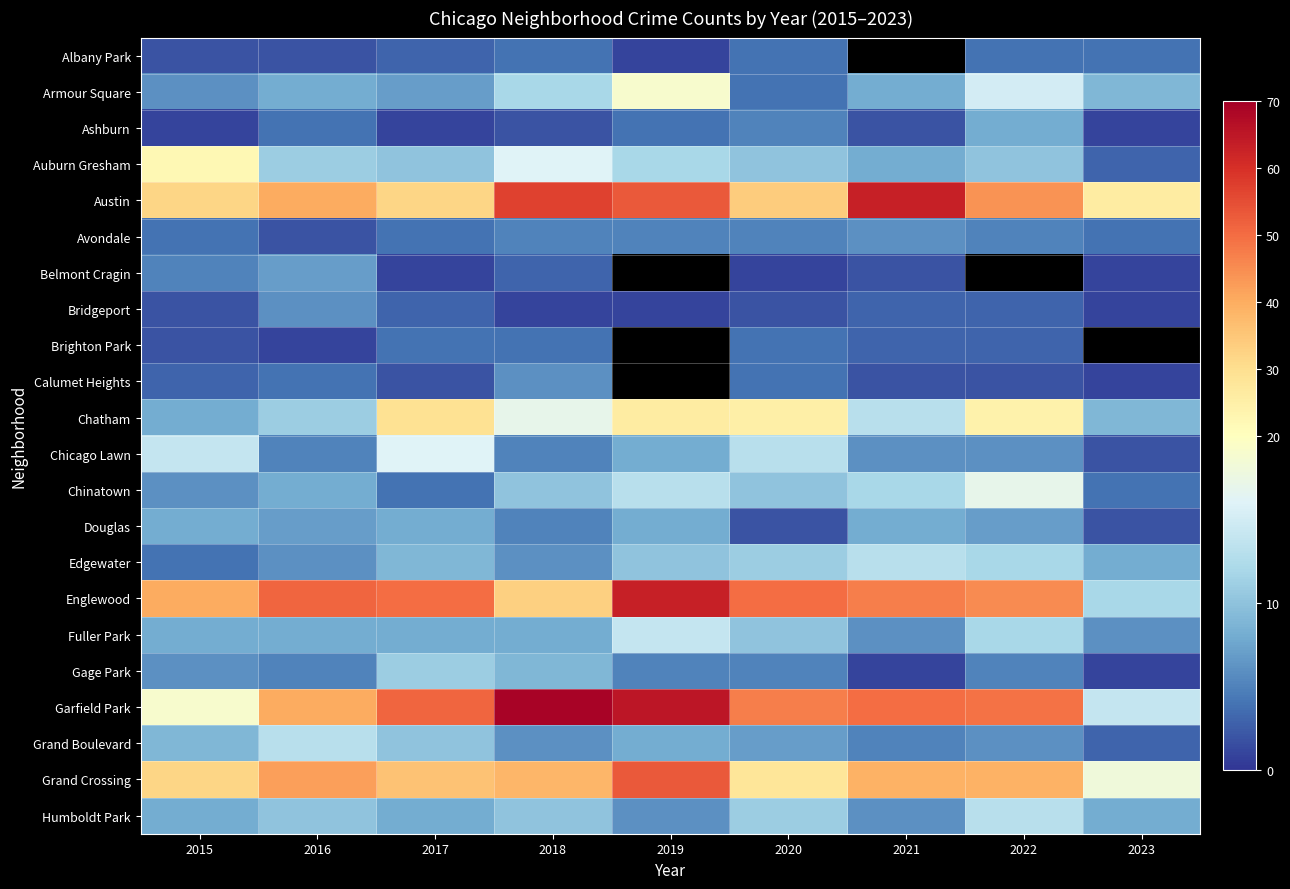

At which label is Belmont Cragin closest to 4?

2015